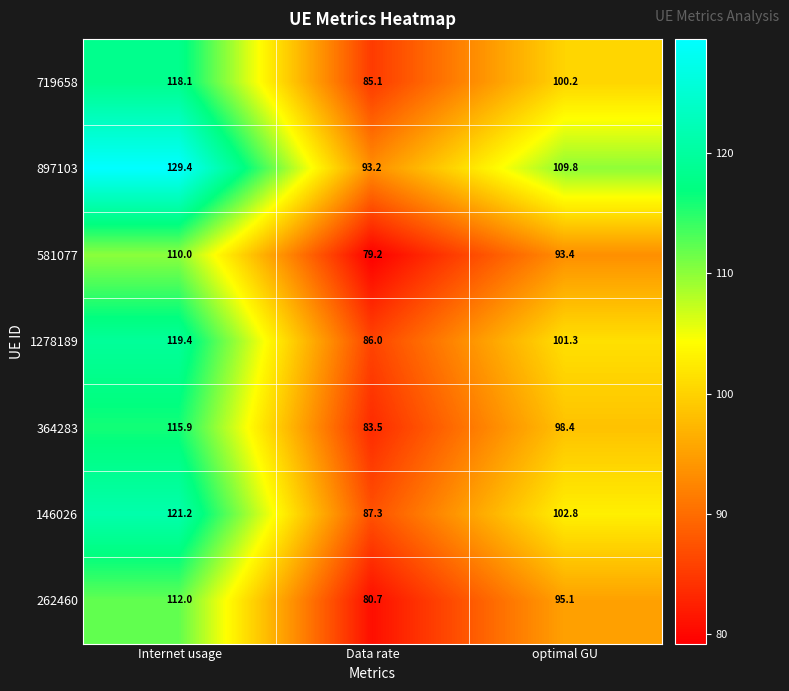

True or false: 146026 has a value of 23.7 at Data rate.

False